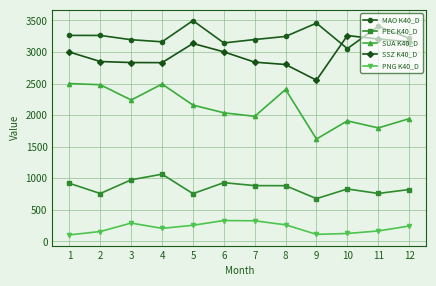

How many series are shown in this chart?

5